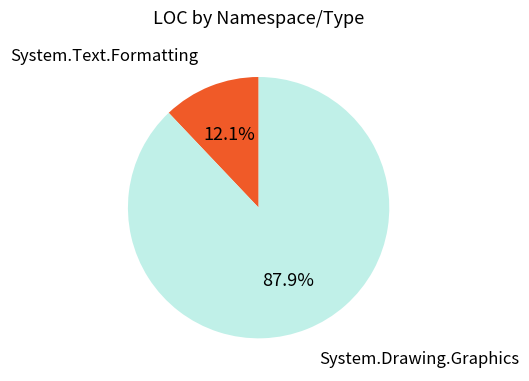

Is there any slice that represents more than half of the pie?

Yes